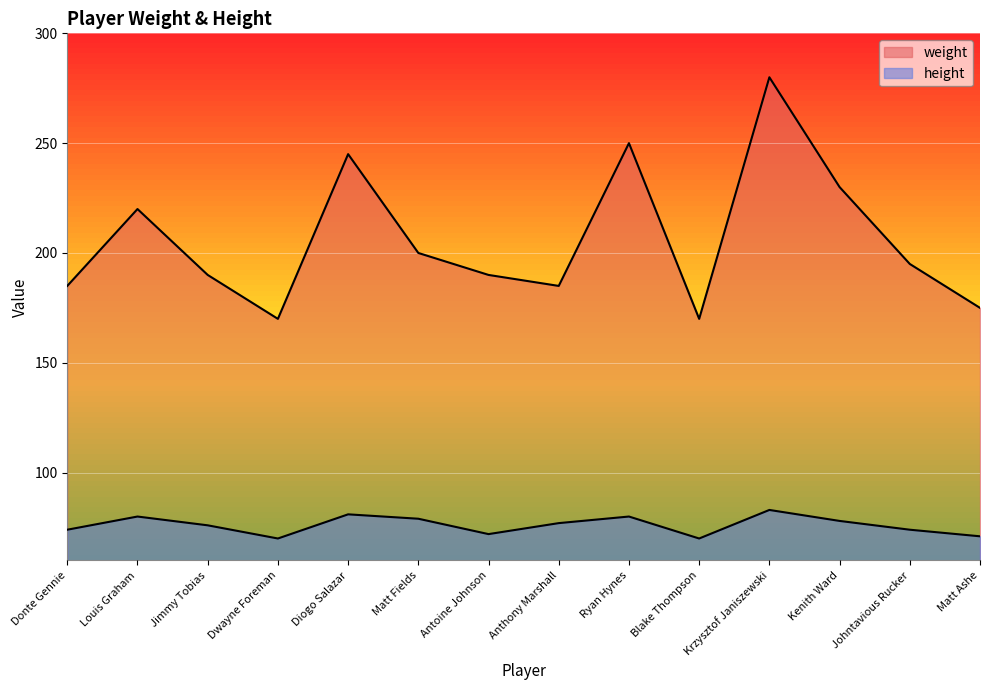

At which category does height reach its first local peak?

Louis Graham